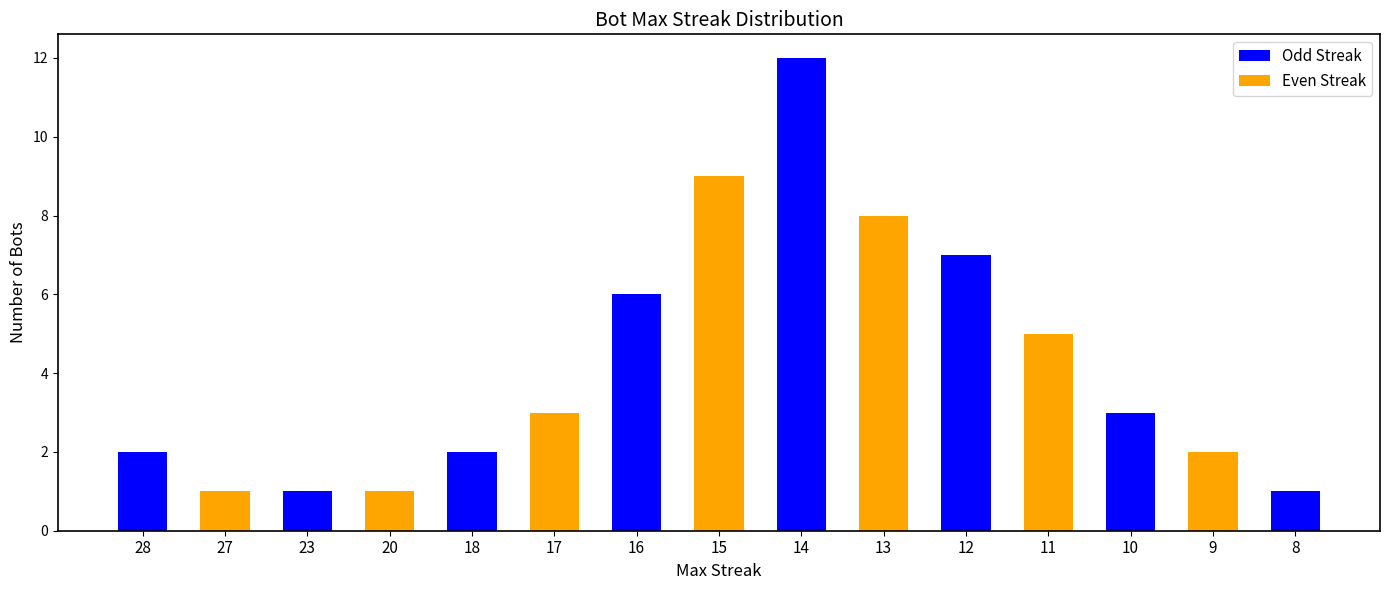

Which label corresponds to the largest value in the chart?

14